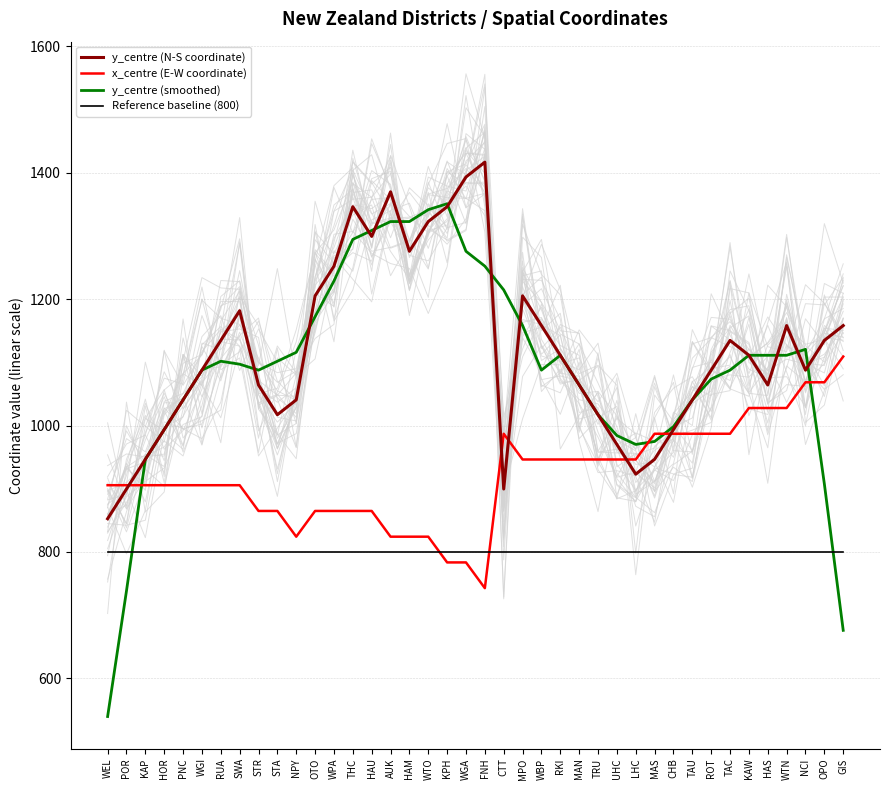

Reading left to right, transcribe all the data shown in this chart.

y_centre (N-S coordinate): WEL=852.6	POR=899.6	KAP=946.6	HOR=993.6	PNC=1040.6	WGI=1087.6	RUA=1134.6	SWA=1181.6	STR=1064.1	STA=1017.1	NPY=1040.6	OTO=1205.1	WPA=1252.1	THC=1346.1	HAU=1299.1	AUK=1369.6	HAM=1275.6	WTO=1322.6	KPH=1346.1	WGA=1393.1	FNH=1416.6	CTT=899.6	MPO=1205.1	WBP=1158.1	RKI=1111.1	MAN=1064.1	TRU=1017.1	UHC=970.1	LHC=923.1	MAS=946.6	CHB=993.6	TAU=1040.6	ROT=1087.6	TAC=1134.6	KAW=1111.1	HAS=1064.1	WTN=1158.1	NCI=1087.6	OPO=1134.6	GIS=1158.1
x_centre (E-W coordinate): WEL=905.6	POR=905.6	KAP=905.6	HOR=905.6	PNC=905.6	WGI=905.6	RUA=905.6	SWA=905.6	STR=864.9	STA=864.9	NPY=824.2	OTO=864.9	WPA=864.9	THC=864.9	HAU=864.9	AUK=824.2	HAM=824.2	WTO=824.2	KPH=783.5	WGA=783.5	FNH=742.8	CTT=987.0	MPO=946.3	WBP=946.3	RKI=946.3	MAN=946.3	TRU=946.3	UHC=946.3	LHC=946.3	MAS=987.0	CHB=987.0	TAU=987.0	ROT=987.0	TAC=987.0	KAW=1027.7	HAS=1027.7	WTN=1027.7	NCI=1068.4	OPO=1068.4	GIS=1109.1
y_centre (smoothed): WEL=539.8	POR=738.5	KAP=946.6	HOR=993.6	PNC=1040.6	WGI=1087.6	RUA=1101.7	SWA=1097.0	STR=1087.6	STA=1101.7	NPY=1115.8	OTO=1172.2	WPA=1228.6	THC=1294.4	HAU=1308.5	AUK=1322.6	HAM=1322.6	WTO=1341.4	KPH=1350.8	WGA=1275.6	FNH=1252.1	CTT=1214.5	MPO=1158.1	WBP=1087.6	RKI=1111.1	MAN=1064.1	TRU=1017.1	UHC=984.2	LHC=970.1	MAS=974.8	CHB=998.3	TAU=1040.6	ROT=1073.5	TAC=1087.6	KAW=1111.1	HAS=1111.1	WTN=1111.1	NCI=1120.5	OPO=907.7	GIS=676.1
Reference baseline (800): WEL=800.0	POR=800.0	KAP=800.0	HOR=800.0	PNC=800.0	WGI=800.0	RUA=800.0	SWA=800.0	STR=800.0	STA=800.0	NPY=800.0	OTO=800.0	WPA=800.0	THC=800.0	HAU=800.0	AUK=800.0	HAM=800.0	WTO=800.0	KPH=800.0	WGA=800.0	FNH=800.0	CTT=800.0	MPO=800.0	WBP=800.0	RKI=800.0	MAN=800.0	TRU=800.0	UHC=800.0	LHC=800.0	MAS=800.0	CHB=800.0	TAU=800.0	ROT=800.0	TAC=800.0	KAW=800.0	HAS=800.0	WTN=800.0	NCI=800.0	OPO=800.0	GIS=800.0